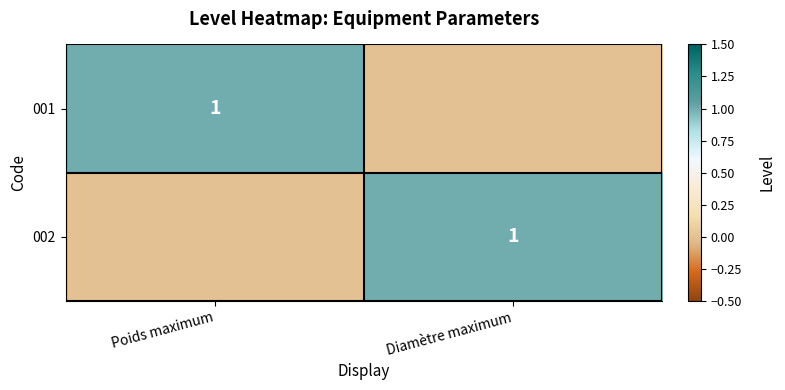

Which label corresponds to the smallest value in the chart?

Diamètre maximum